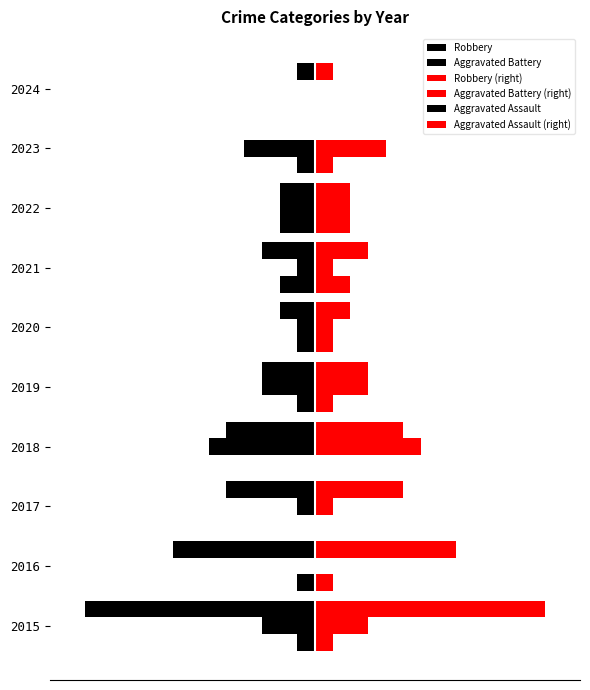

How many bars are there in each group?

6